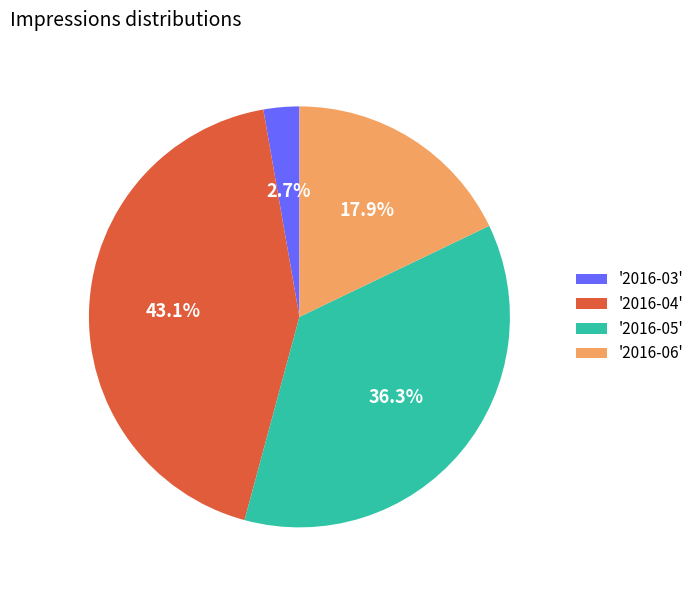

Is there any slice that represents more than half of the pie?

No